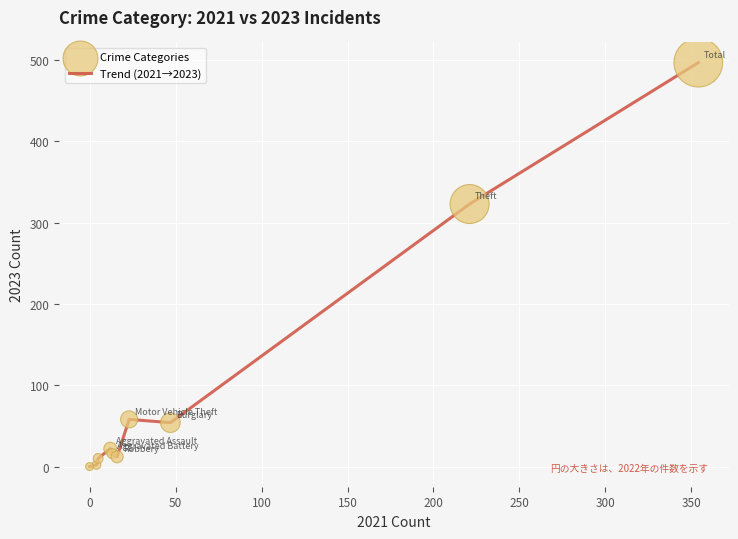

What is the difference between the maximum and minimum values?

497